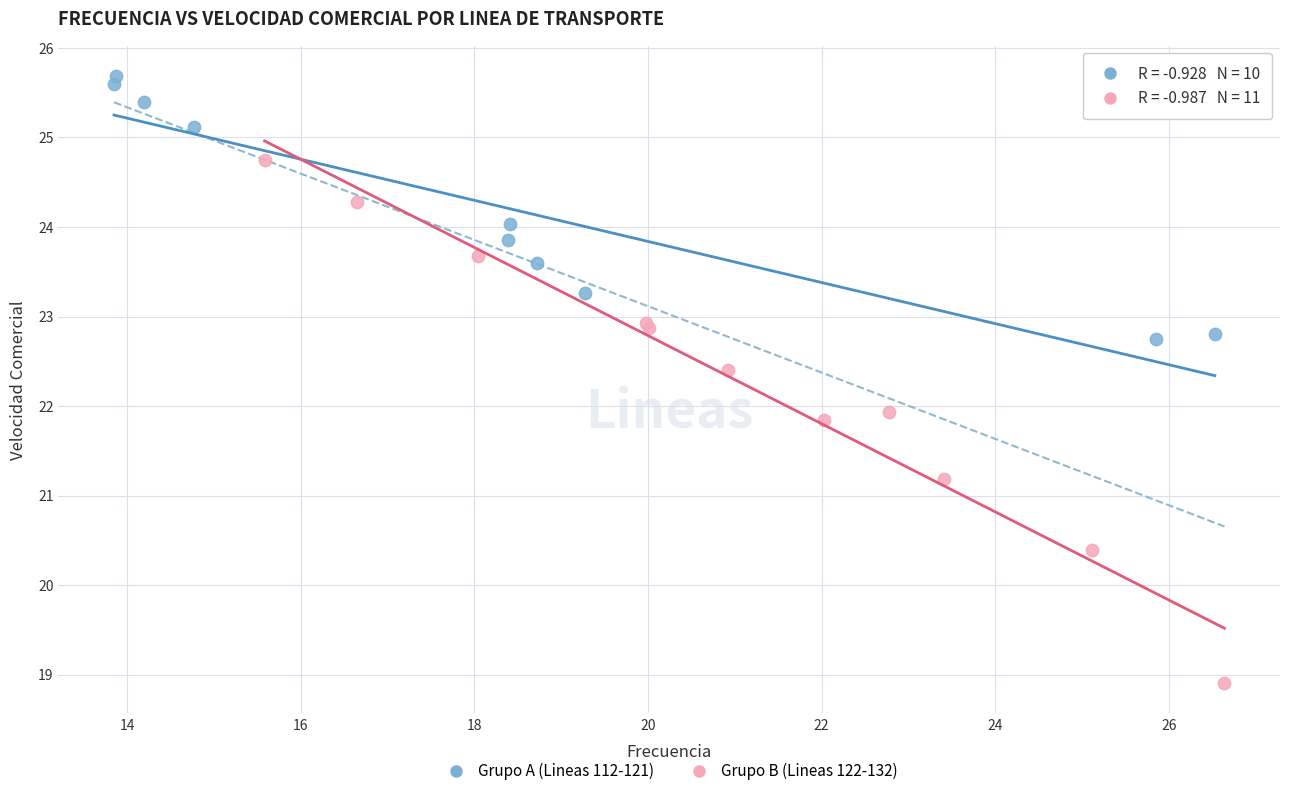

Which series contains the highest Y value?

Grupo A (Lineas 112-121)